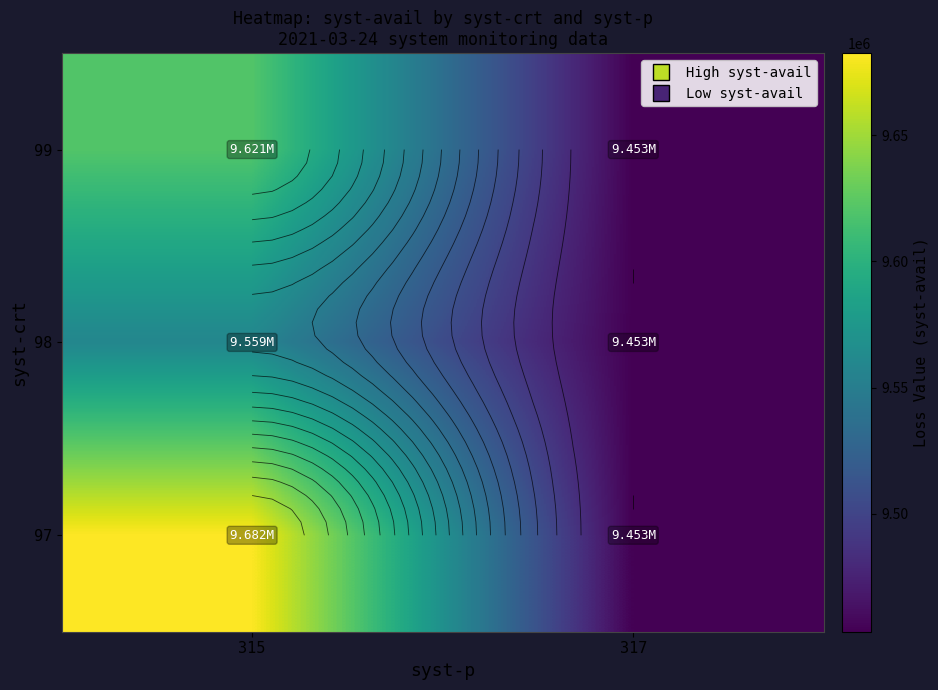

What is the total value across all series at 315?

28861717.4